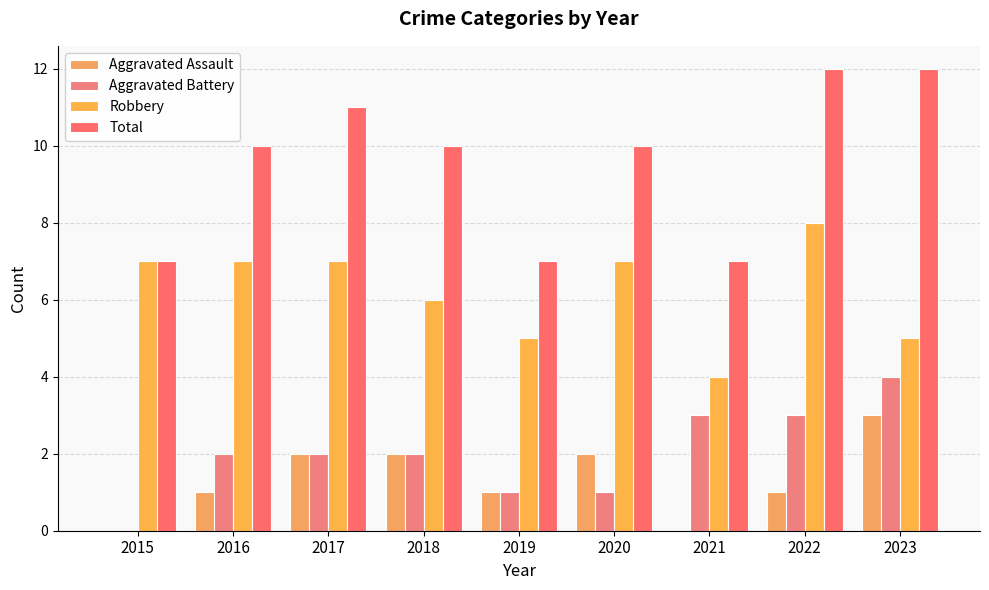

What is the total value across all series at 2017?

22